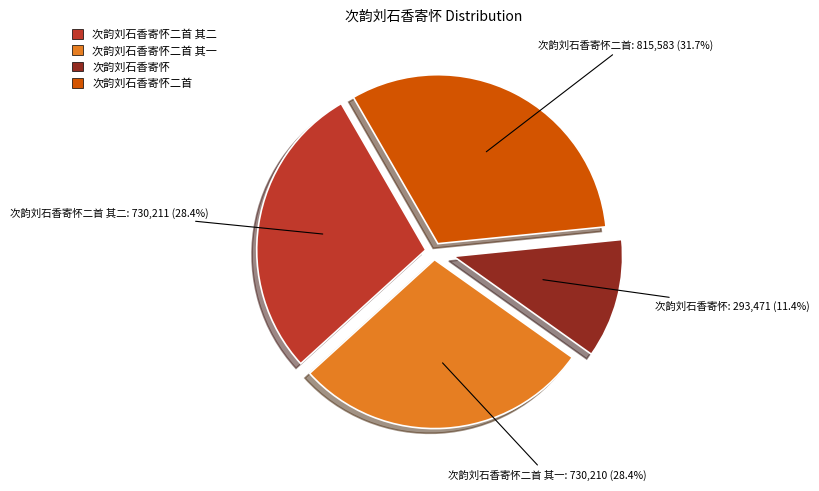

Is there any slice that represents more than half of the pie?

No